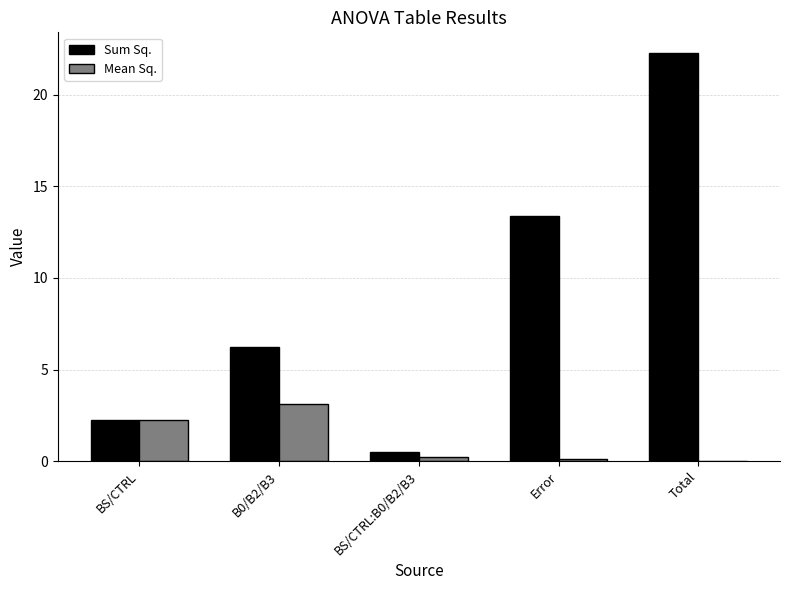

How many values in the Sum Sq. series exceed 6?

3